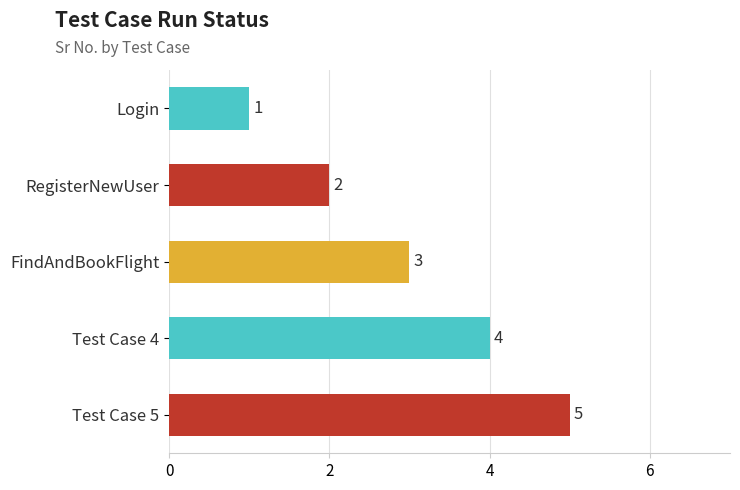

What is the average value?

3